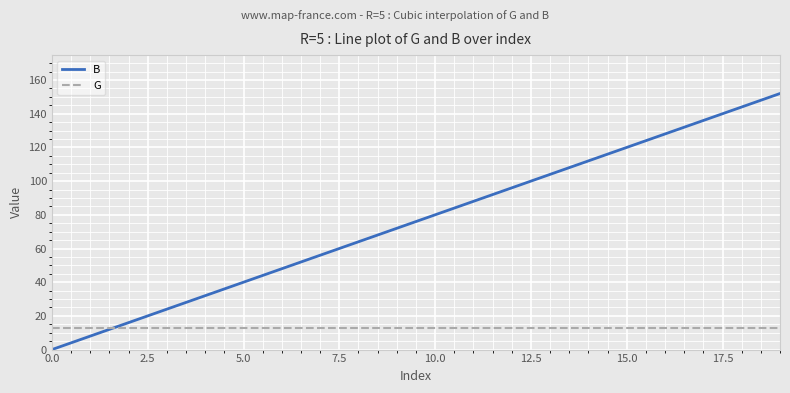

How many lines are shown in the chart?

2